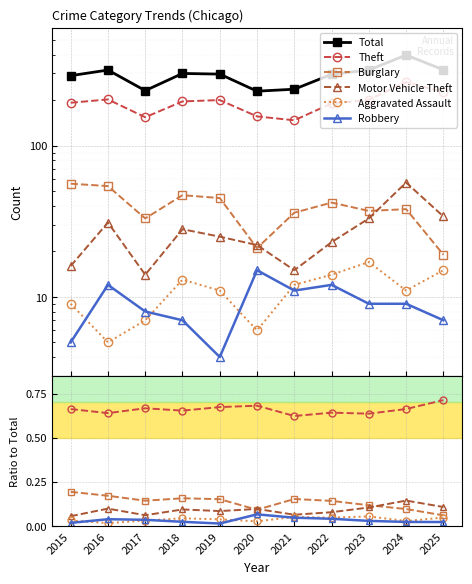

What is the value of the Theft point at the 3rd from the left?

0.7